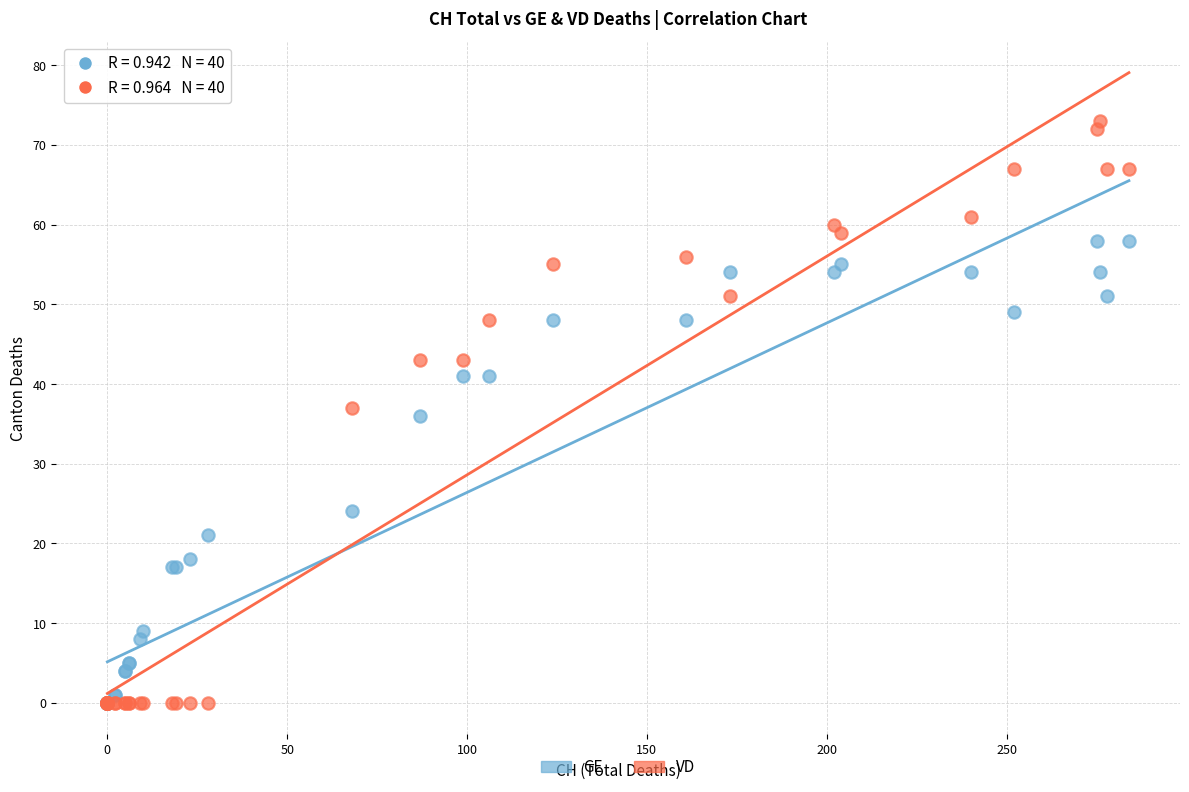

In the GE series, what Y value is closest to 29?

24